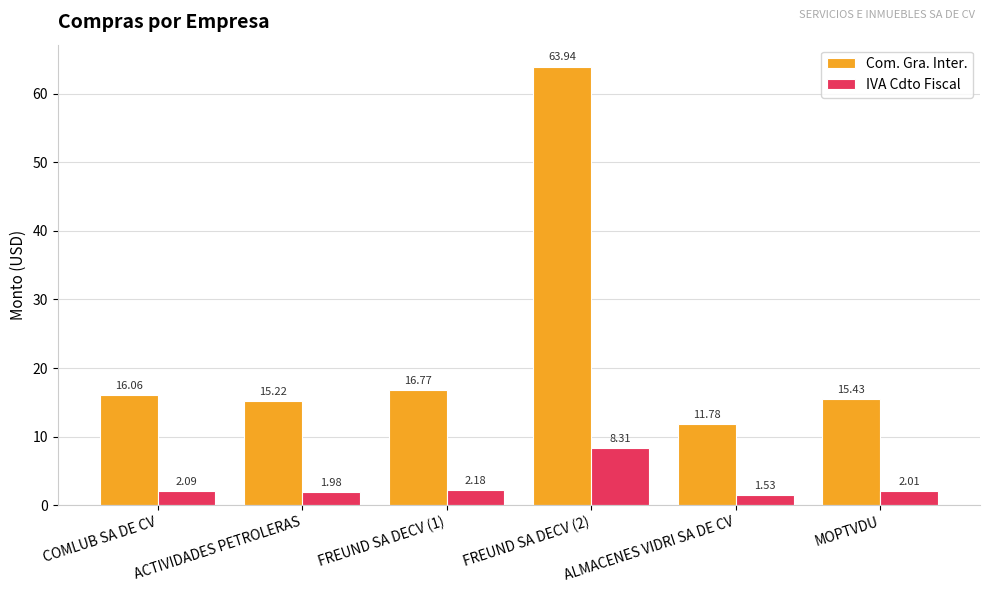

At how many categories does at least one series exceed 24?

1